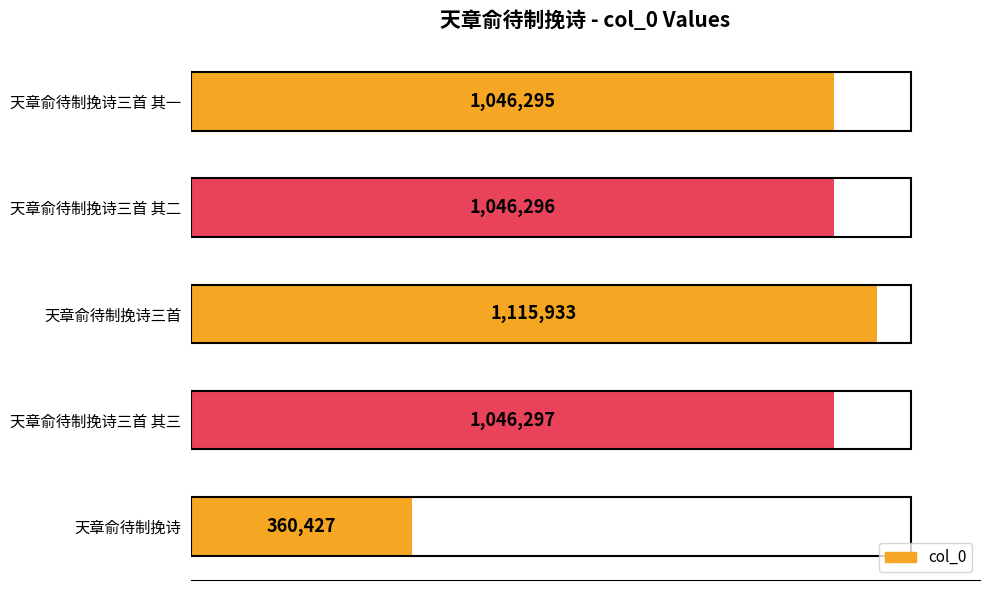

Which label corresponds to the largest value in the chart?

天章俞待制挽诗三首